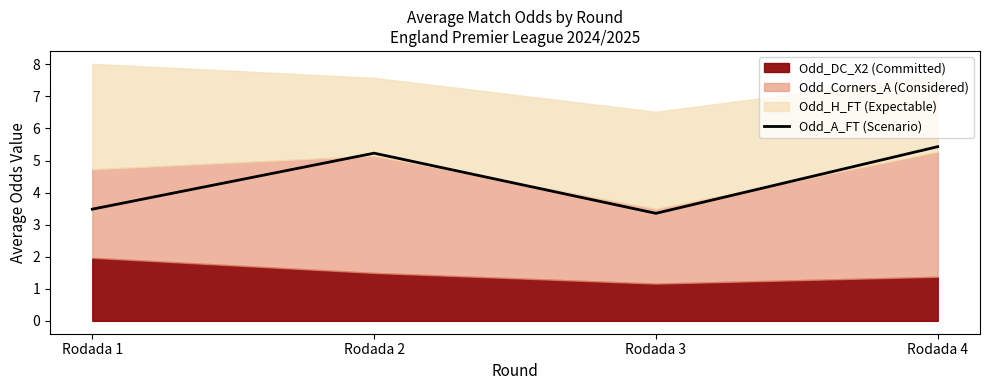

In Odd_A_FT (Scenario), how many points are higher than both neighbors (excluding endpoints)?

1